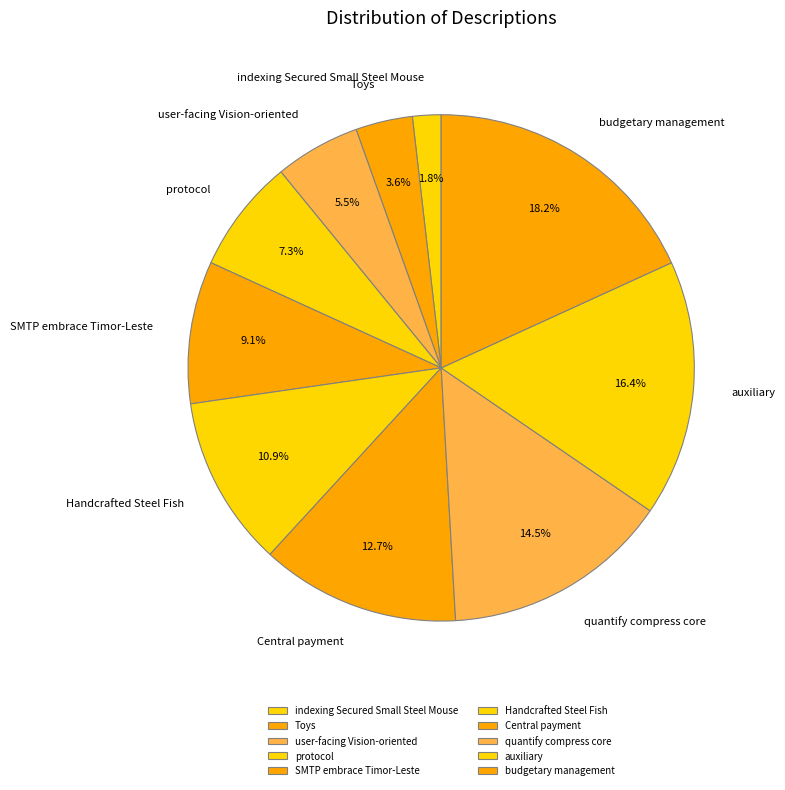

What percentage is the Handcrafted Steel Fish slice, to the nearest percent?

11%